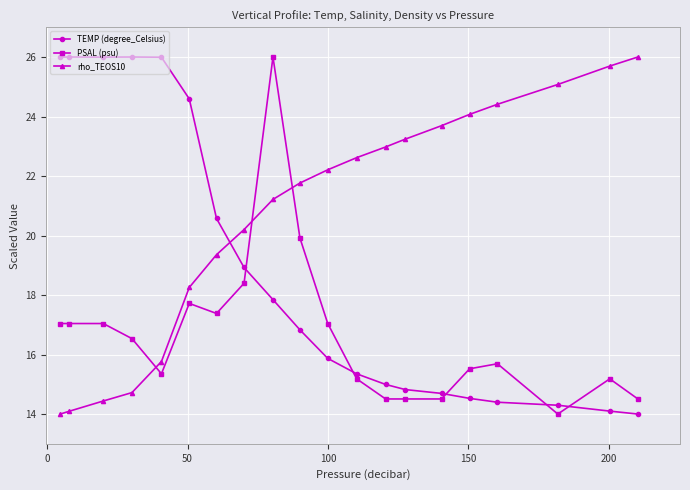

How many data points in TEMP (degree_Celsius) are above 16?

10